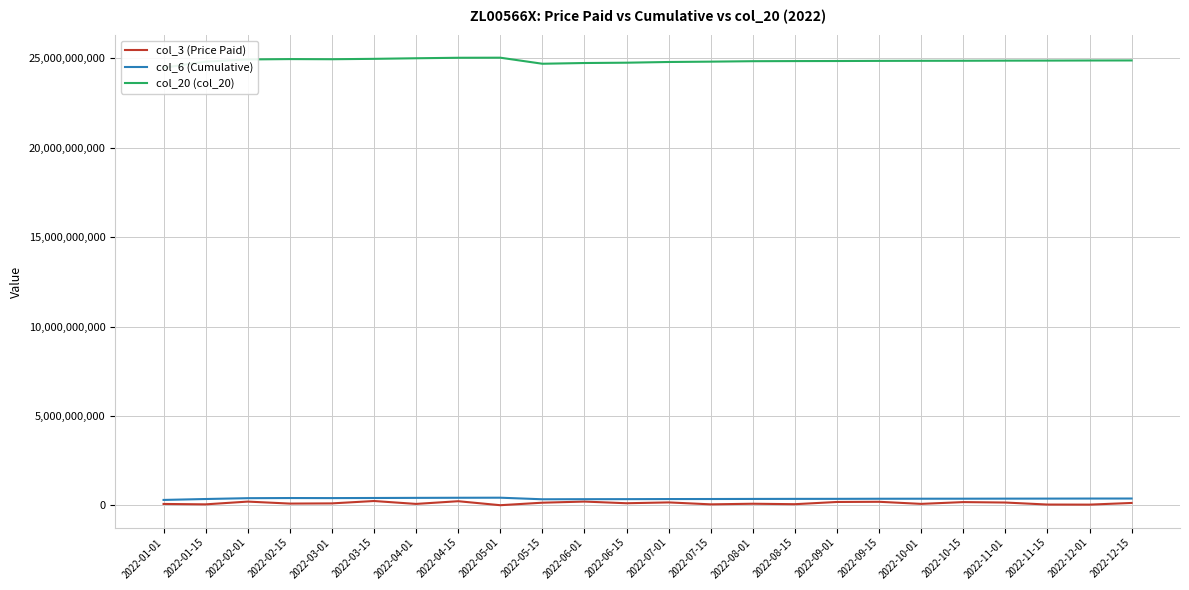

At which label is col_20 (col_20) closest to 24756731604?

2022-06-15